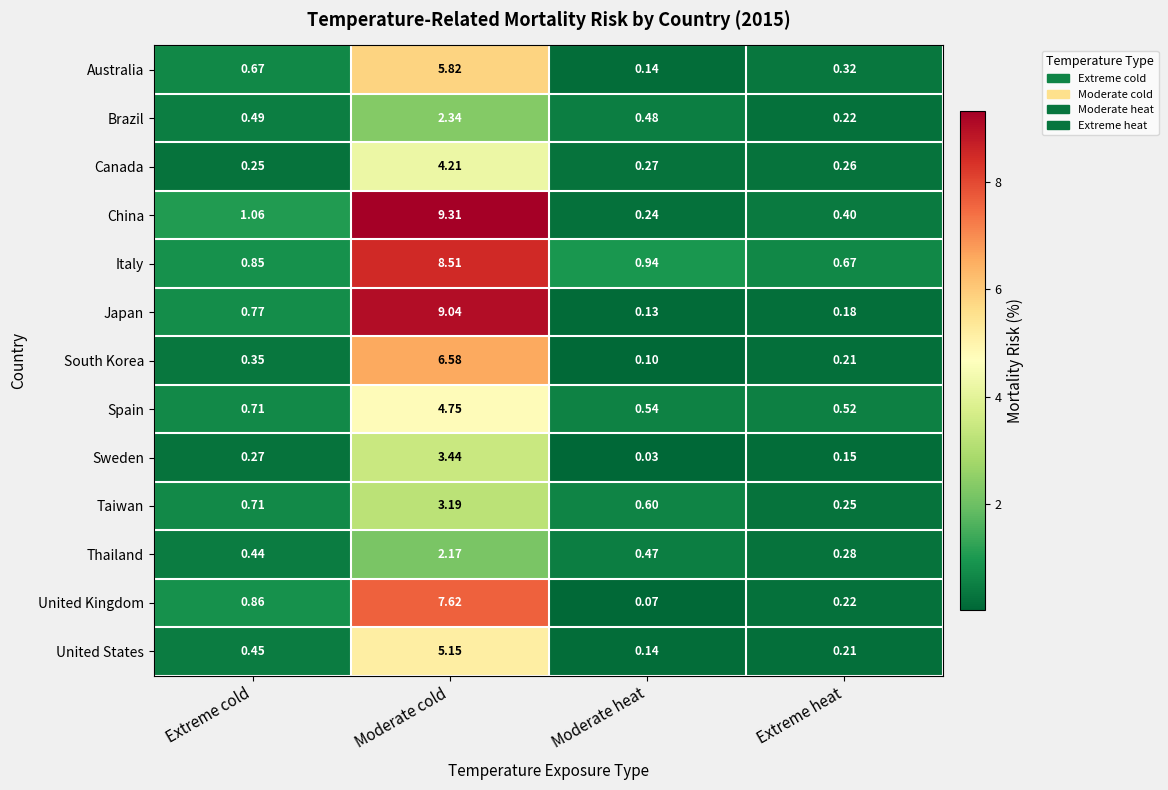

Which series has the largest total across all categories?

China